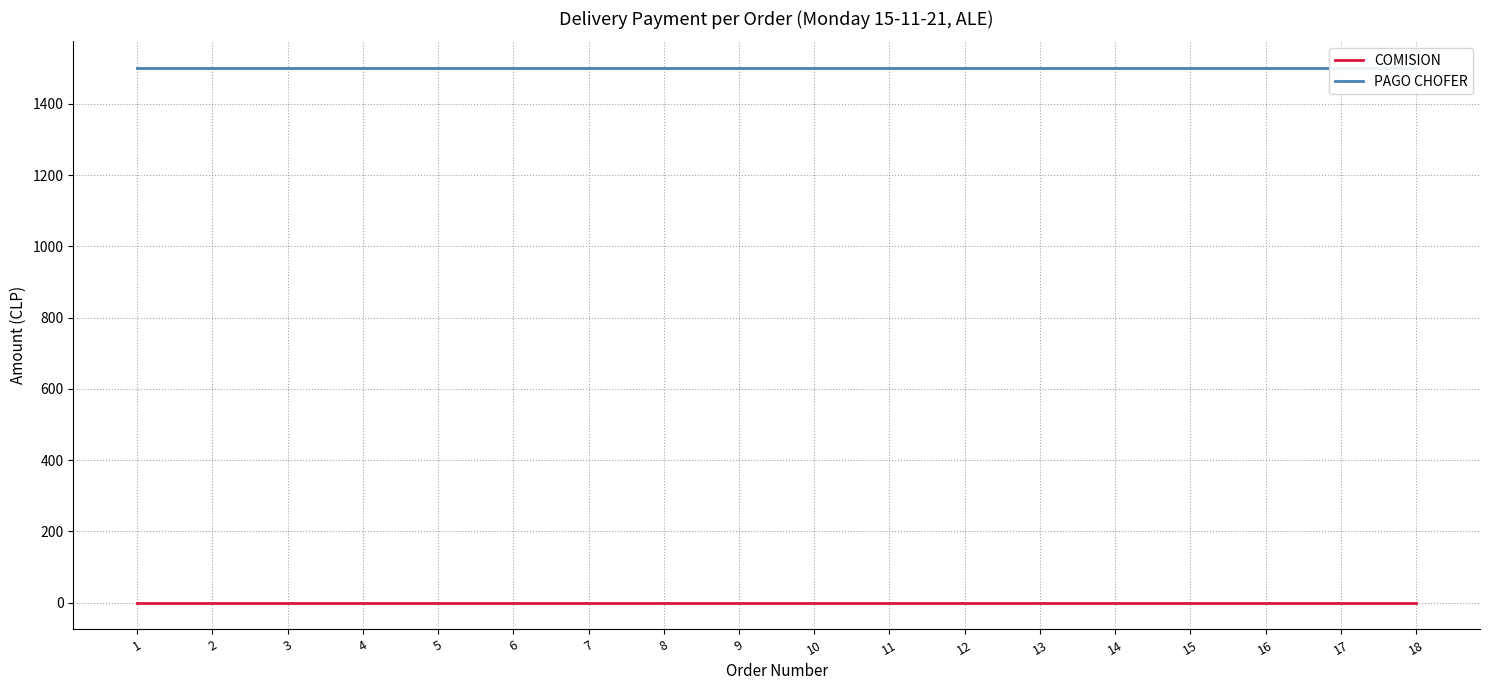

True or false: PAGO CHOFER and COMISION cross at least once.

False